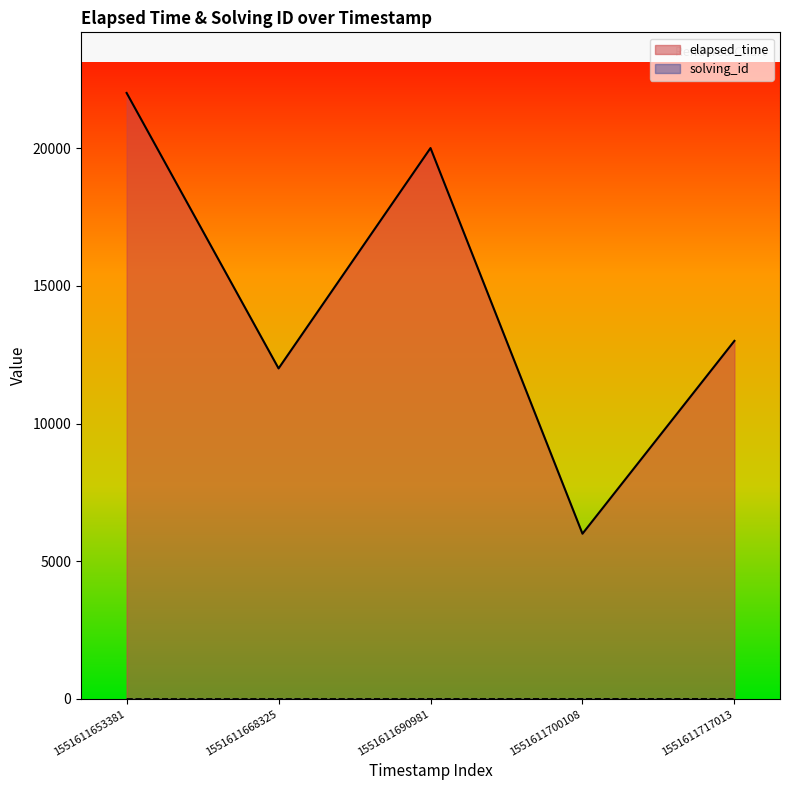

Count the number of categories in the chart.

5